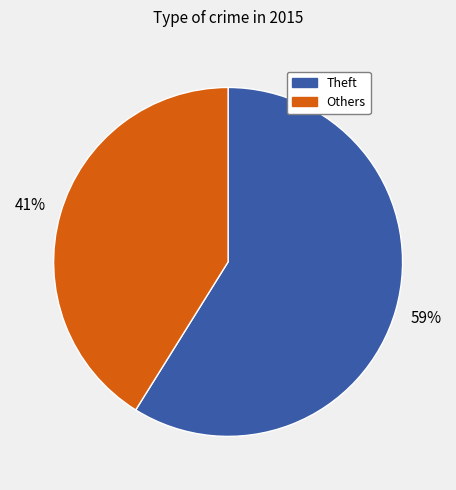

How many segments does this pie chart have?

2